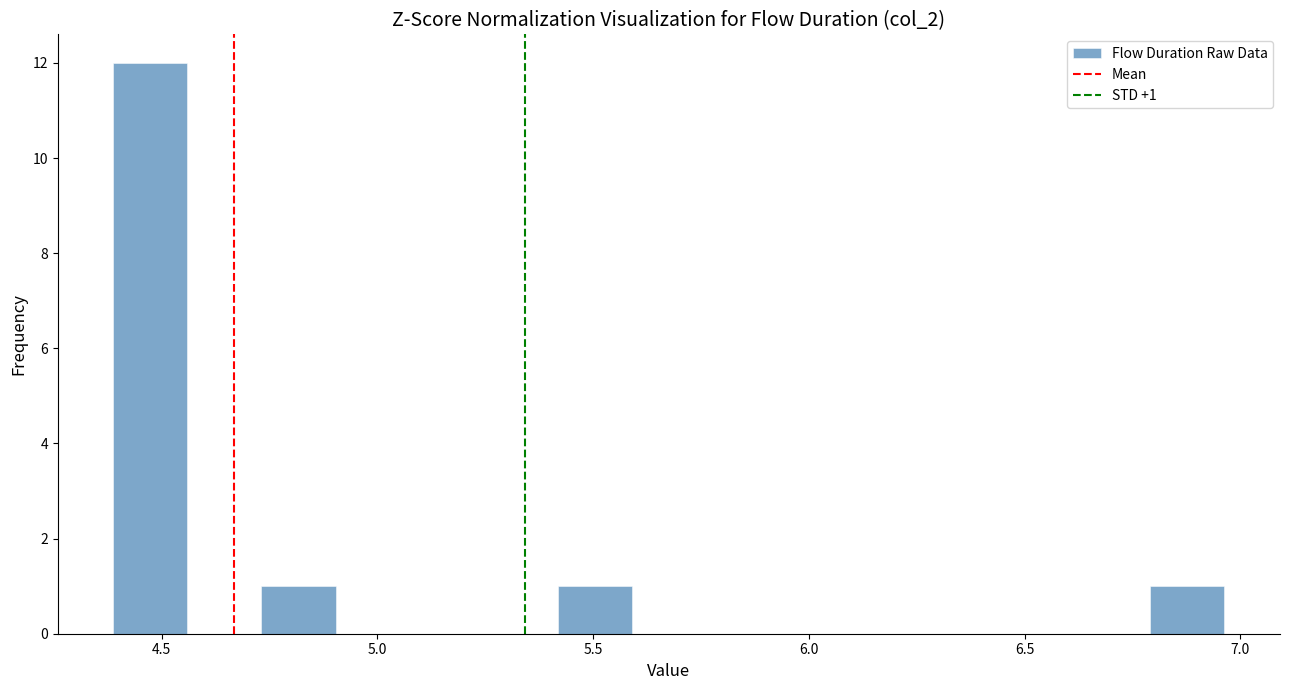

Around what value on the x-axis is the tallest bar? Give the approximate position of its centre, as read against the axis.

4.45